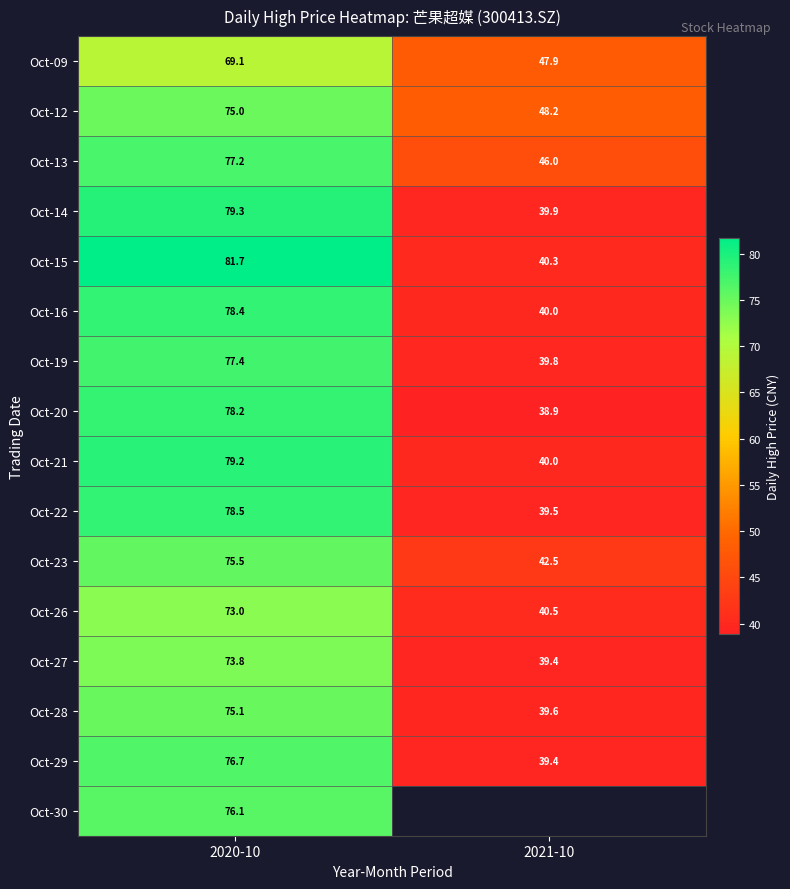

What is the sum of all Oct-12 values?

123.2